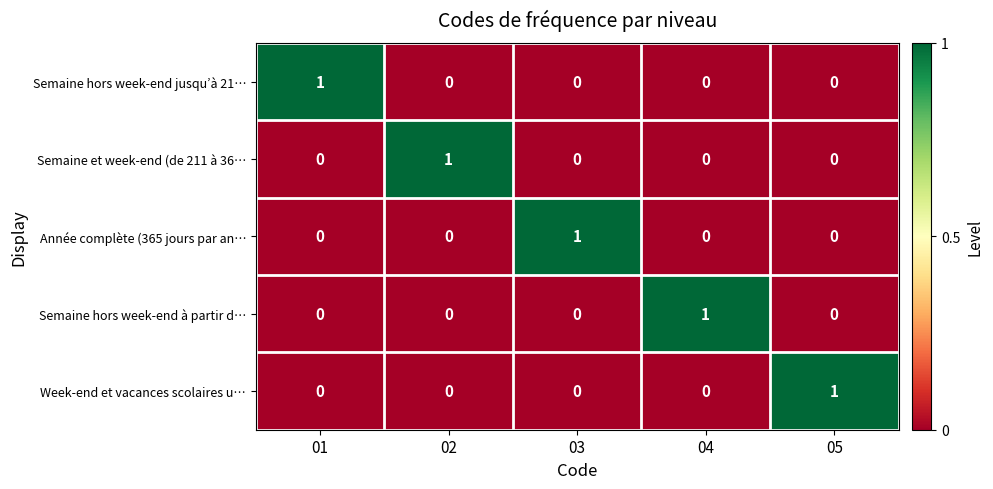

What is the difference between the highest and lowest values at 03?

1